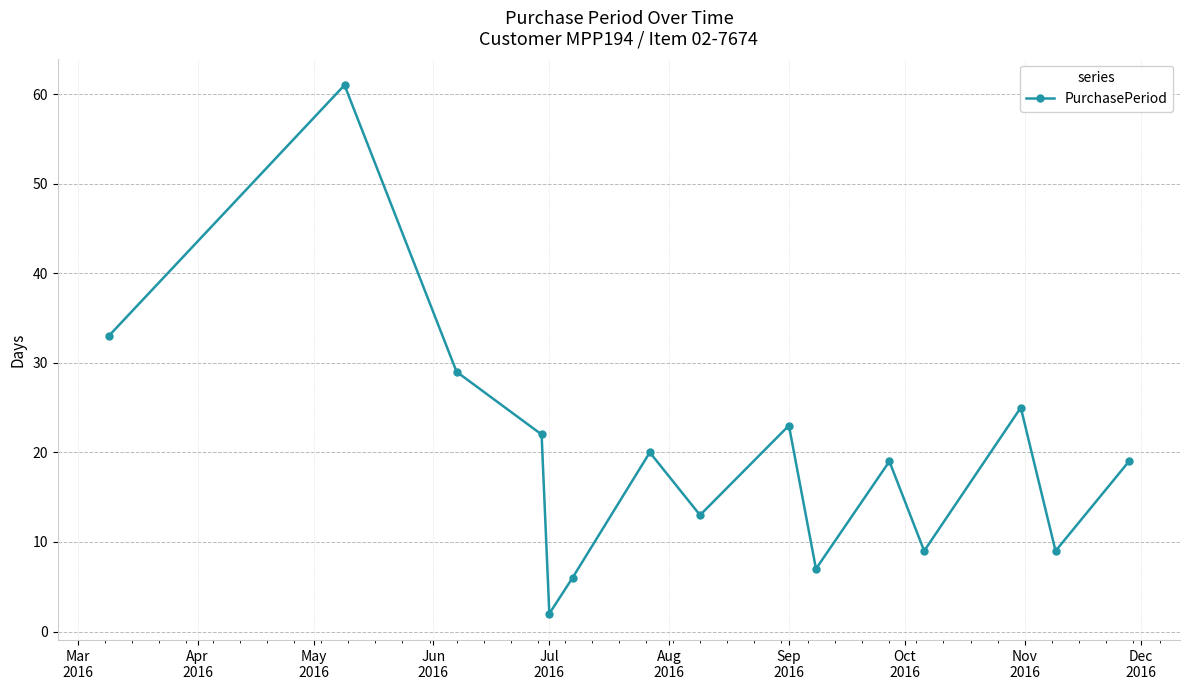

What is the greatest value displayed?

61